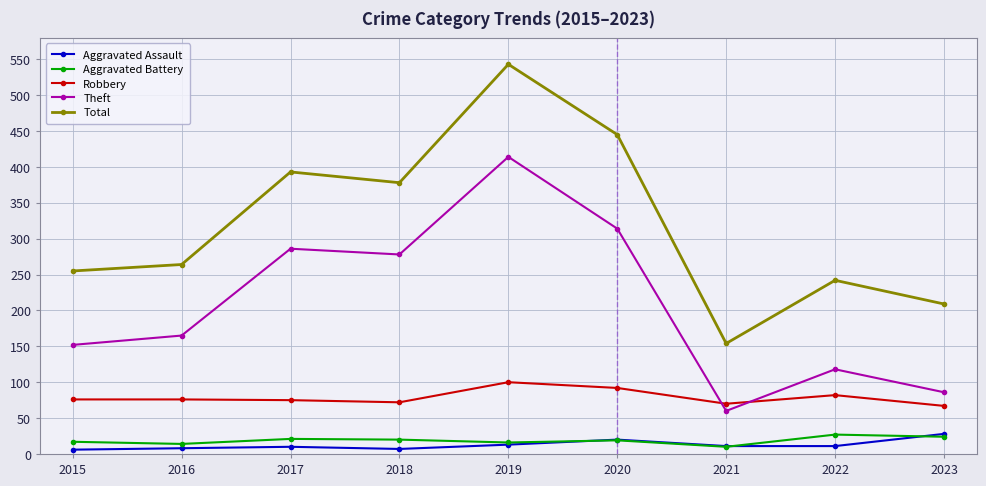

Count the number of data series in this chart.

5